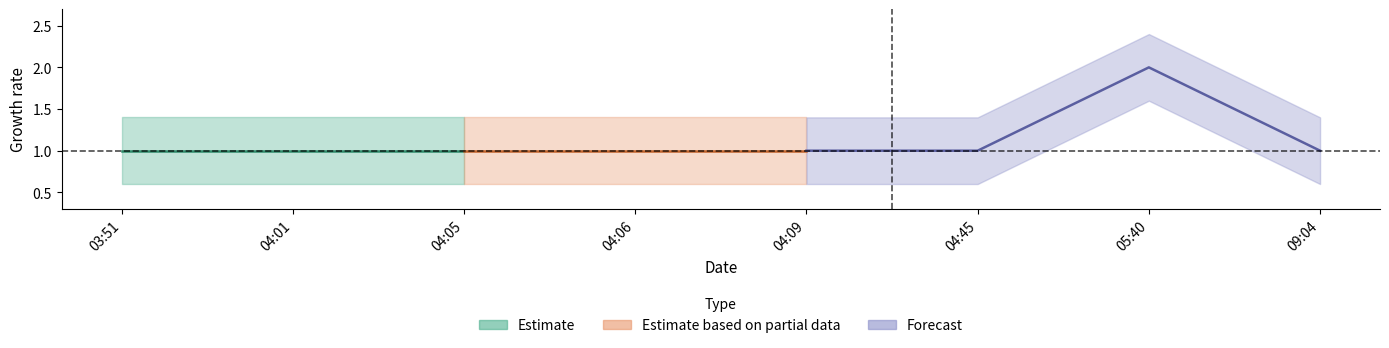

Does the chart have visible grid lines?

No